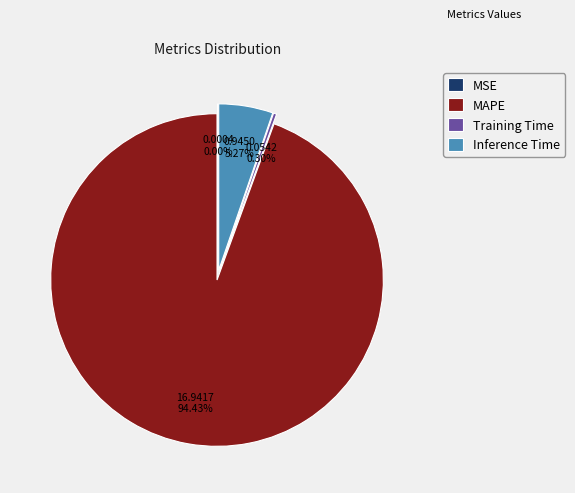

Do MSE and MAPE together represent more than half of the pie?

Yes